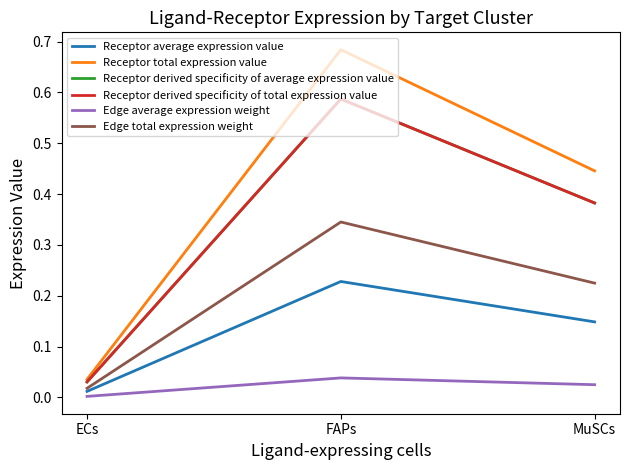

What is the sum of all Receptor derived specificity of average expression value values?

1.0